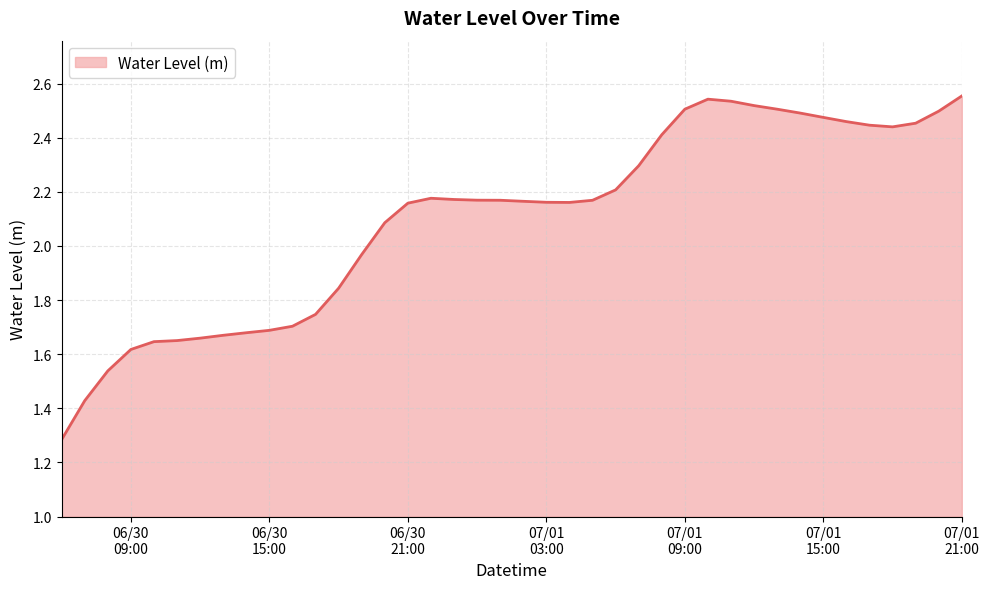

What is the difference between the maximum and minimum values?

1.3